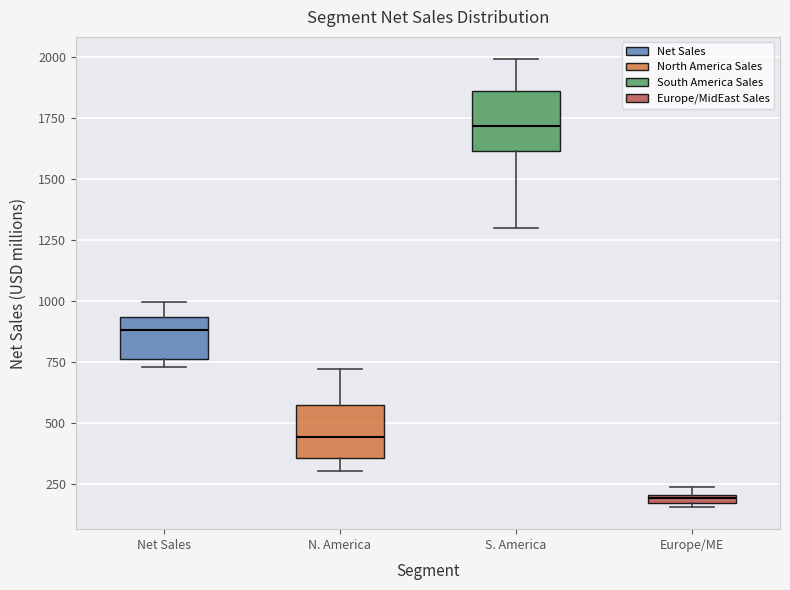

Which box has the highest median line?

S. America